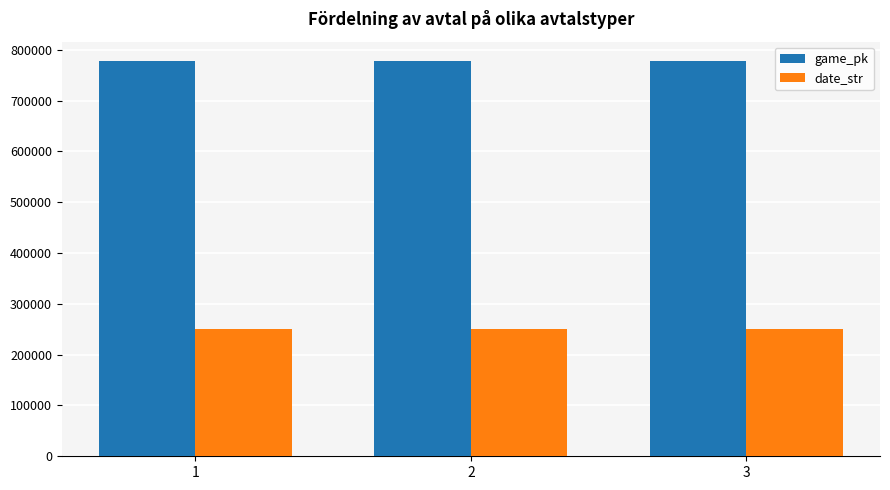

What is the sum of all game_pk values?

2331569